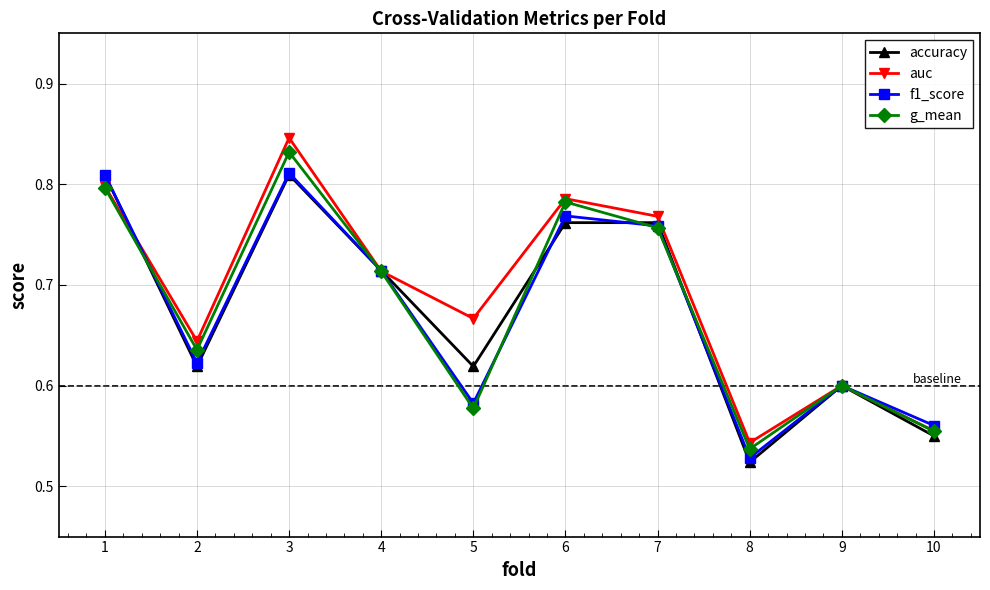

List the labels in order of g_mean value, smallest first.

8, 10, 5, 9, 2, 4, 7, 6, 1, 3